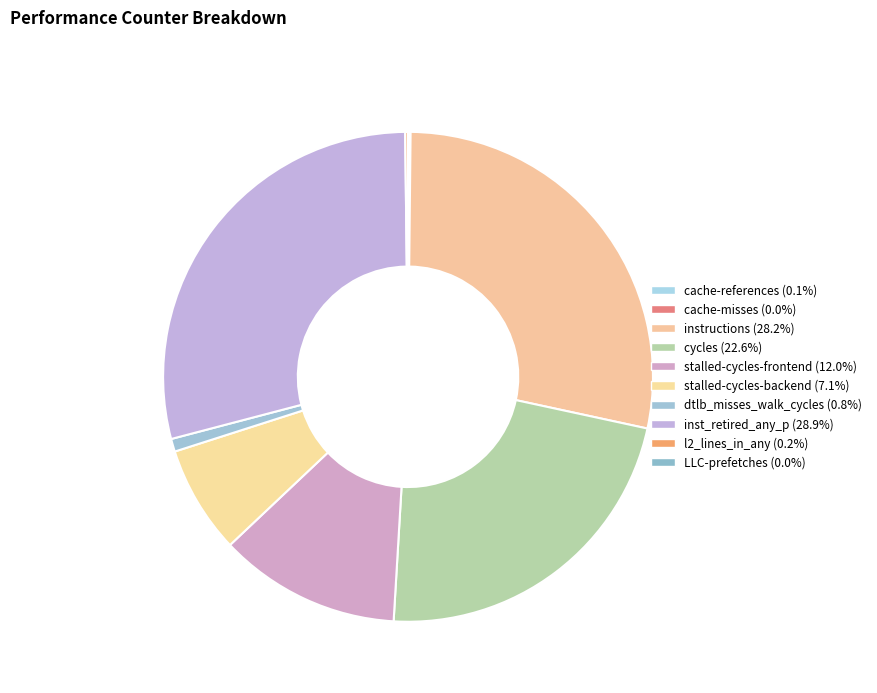

To the nearest percent, what is the difference between the largest and smallest slice percentages?

29%